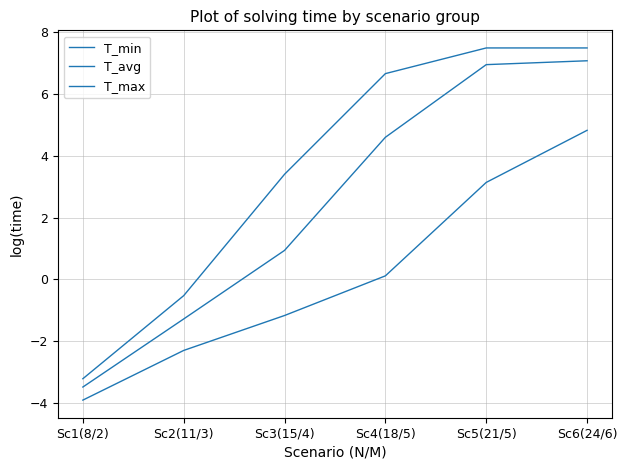

What is the difference between the T_max values at Sc2(11/3) and Sc3(15/4)?

3.9